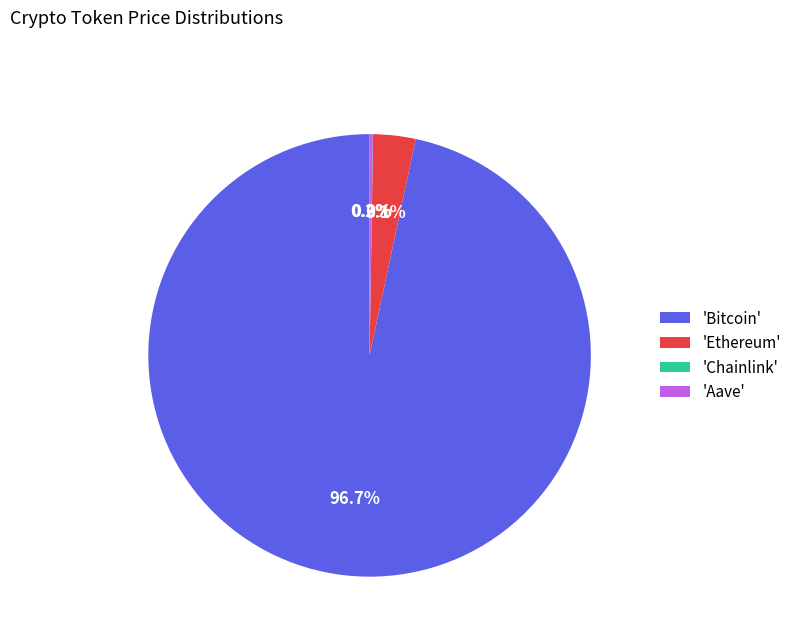

What portion of the pie excludes 'Ethereum'?

96.9%